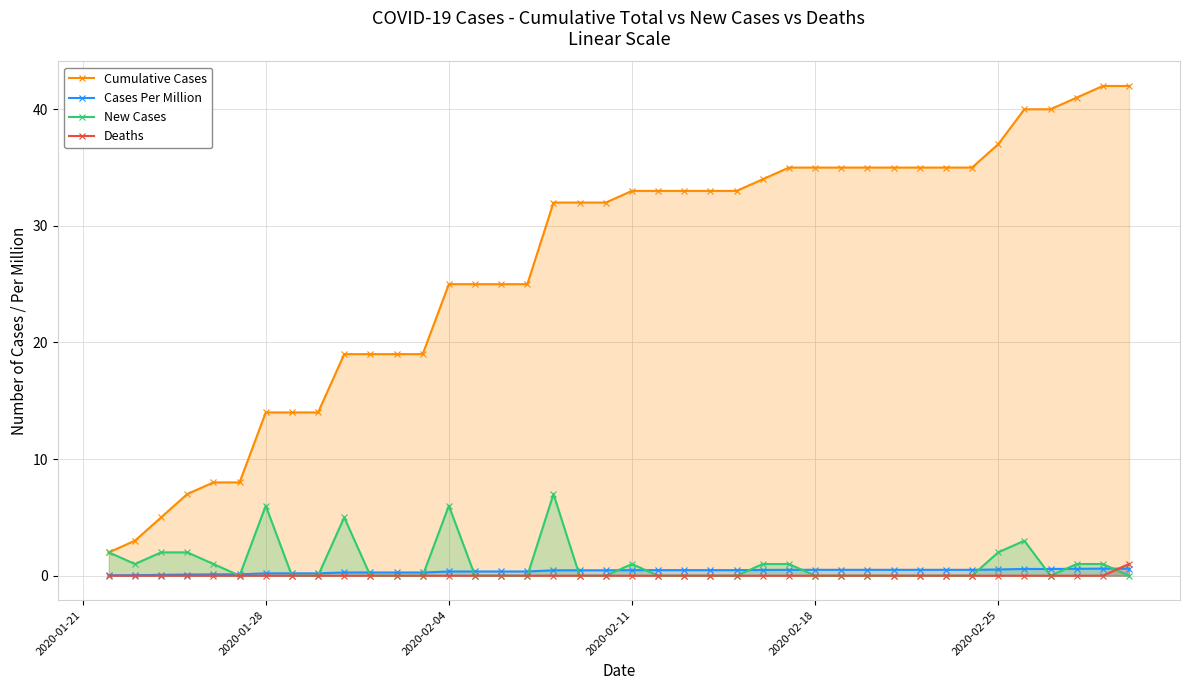

Is it true that New Cases equals 6.0 at 2020-01-28?

True